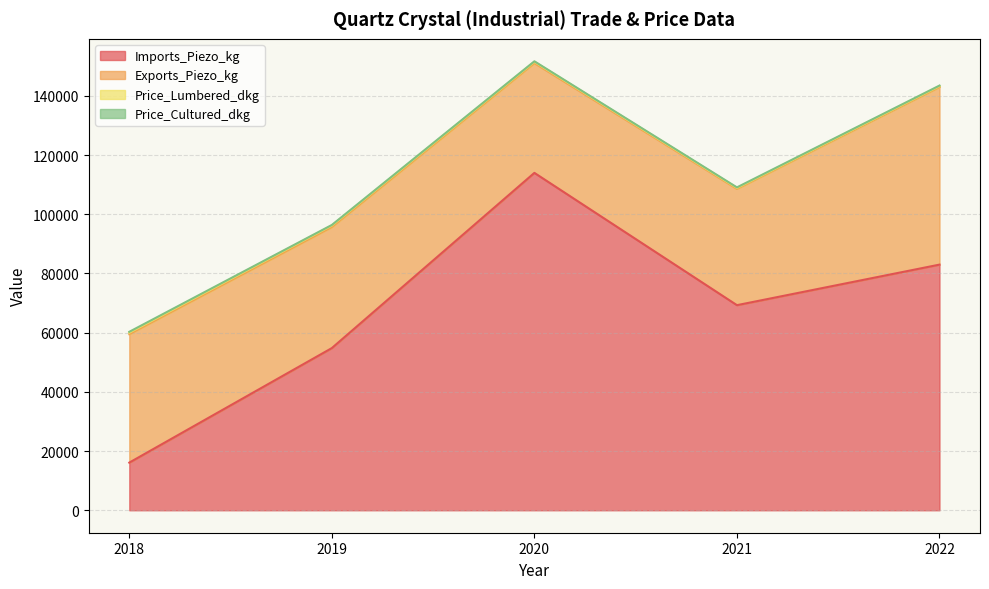

What is the difference between the highest and lowest values at 2021?

69100